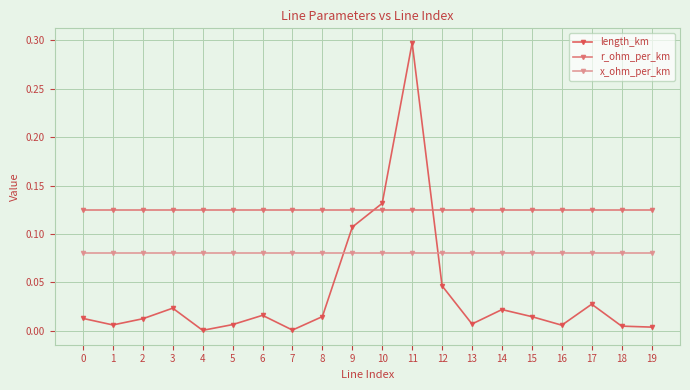

Which series has the largest total across all categories?

r_ohm_per_km